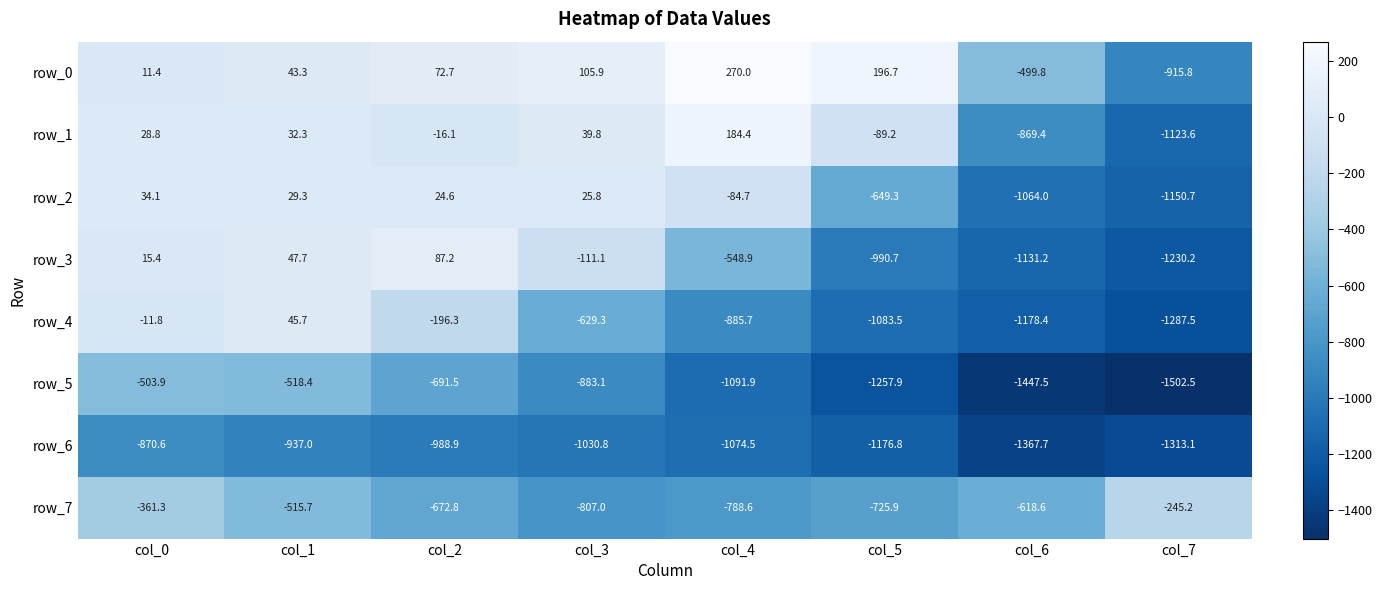

Which category has the lowest value across all series?

col_7